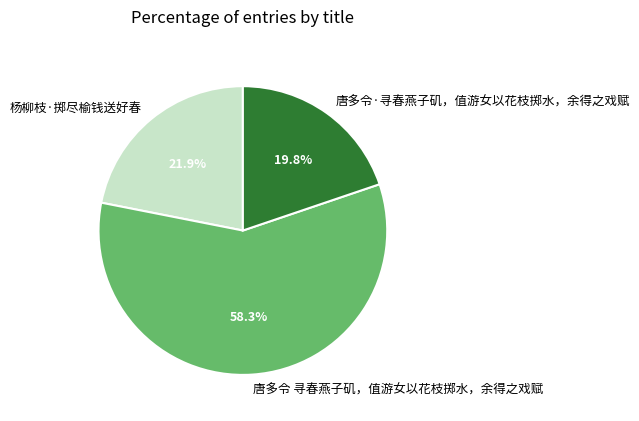

What is the largest slice in the pie chart?

唐多令 寻春燕子矶，值游女以花枝掷水，余得之戏赋